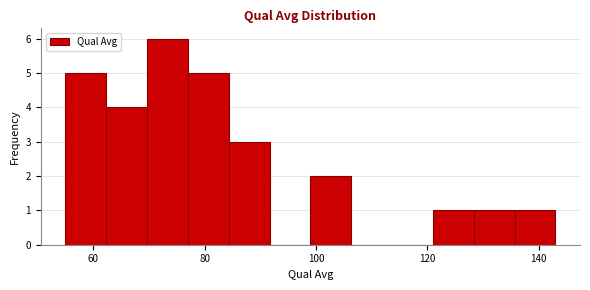

Around what value on the x-axis is the tallest bar? Give the approximate position of its centre, as read against the axis.

74